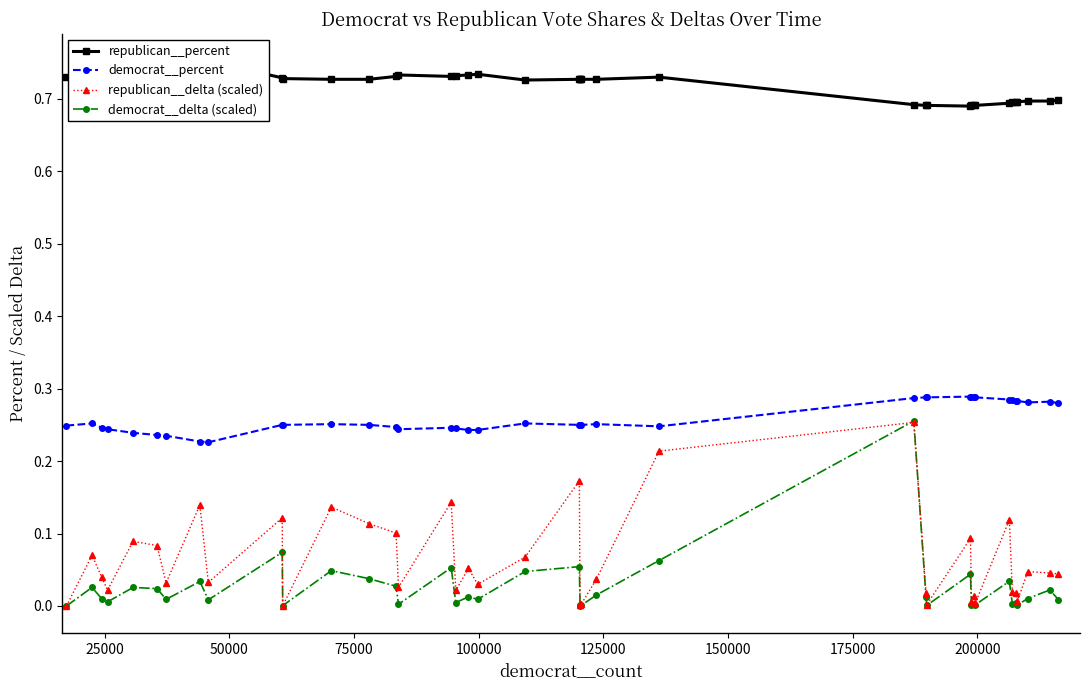

True or false: republican__percent and republican__delta (scaled) cross at least once.

False